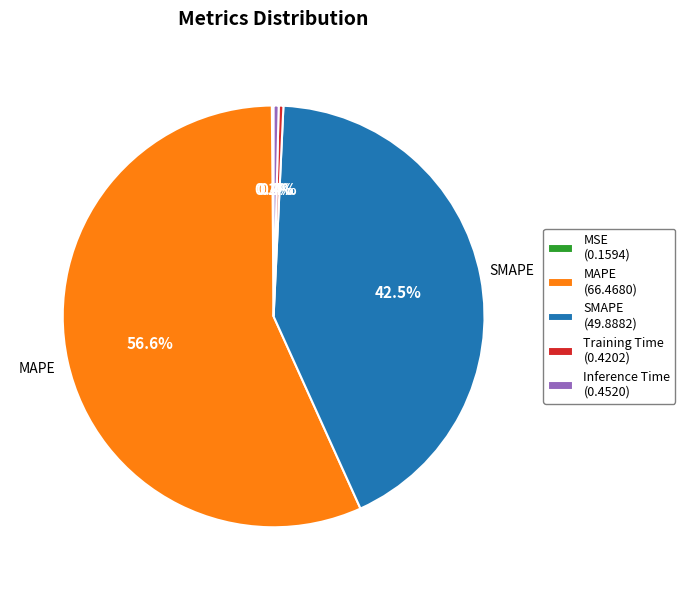

Is the sum of SMAPE (49.8882) and MAPE (66.4680) greater than half?

Yes